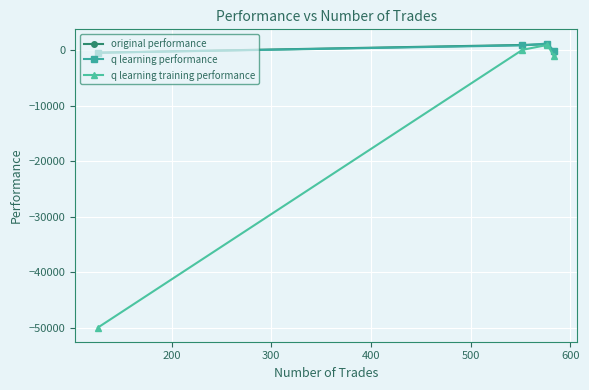

What is the minimum value shown in the chart?

-50000.0